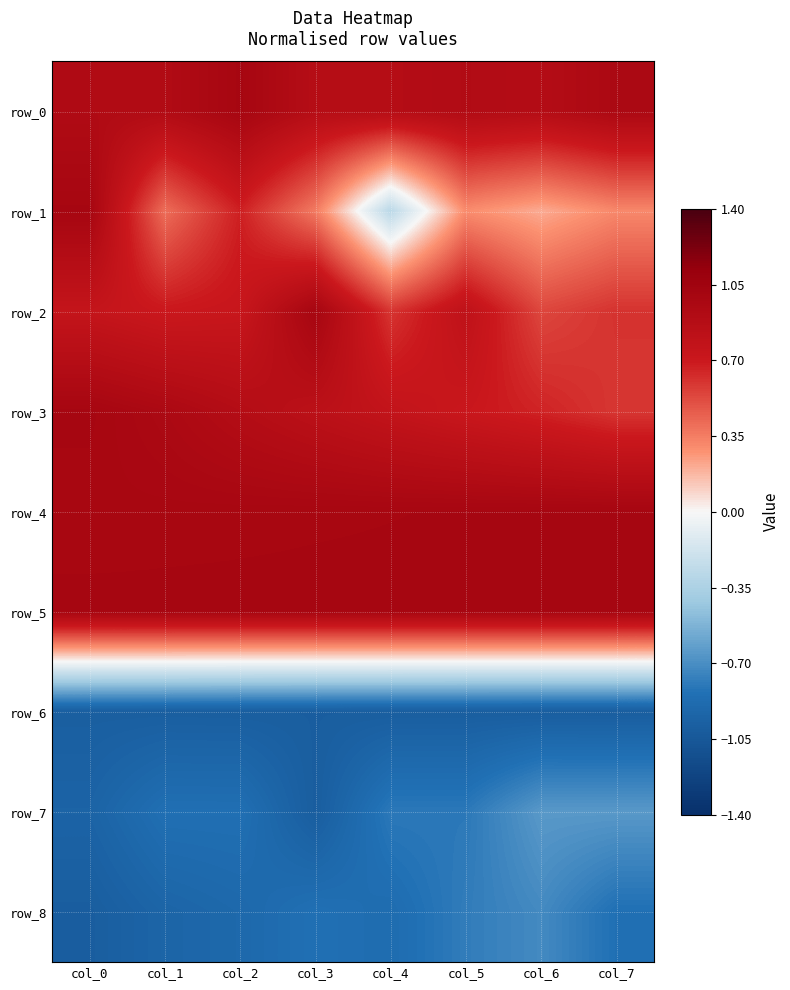

Reading right to left, transcribe all the data shown in this chart.

row_0: col_7=1.0	col_6=0.9	col_5=0.9	col_4=0.9	col_3=0.9	col_2=1.0	col_1=0.9	col_0=0.9
row_1: col_7=0.3	col_6=0.2	col_5=0.3	col_4=-0.3	col_3=0.4	col_2=0.7	col_1=0.4	col_0=1.0
row_2: col_7=0.6	col_6=0.5	col_5=0.8	col_4=0.6	col_3=1.0	col_2=0.7	col_1=0.7	col_0=0.8
row_3: col_7=0.6	col_6=0.7	col_5=0.7	col_4=0.8	col_3=0.8	col_2=0.9	col_1=1.0	col_0=1.0
row_4: col_7=1.0	col_6=1.0	col_5=1.0	col_4=1.0	col_3=1.0	col_2=1.0	col_1=1.0	col_0=1.0
row_5: col_7=1.0	col_6=1.0	col_5=1.0	col_4=1.0	col_3=1.0	col_2=1.0	col_1=1.0	col_0=1.0
row_6: col_7=-1.0	col_6=-1.0	col_5=-1.0	col_4=-1.0	col_3=-1.0	col_2=-1.0	col_1=-1.0	col_0=-1.0
row_7: col_7=-0.7	col_6=-0.7	col_5=-0.8	col_4=-0.8	col_3=-1.0	col_2=-0.8	col_1=-0.8	col_0=-0.9
row_8: col_7=-0.8	col_6=-0.7	col_5=-0.8	col_4=-0.9	col_3=-0.8	col_2=-0.9	col_1=-0.9	col_0=-1.0